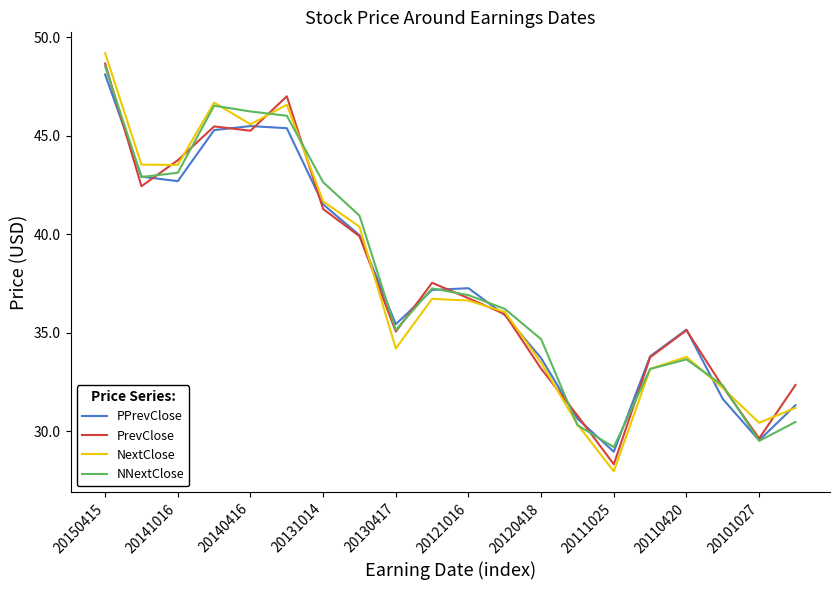

Which series has the widest spread of values?

NextClose